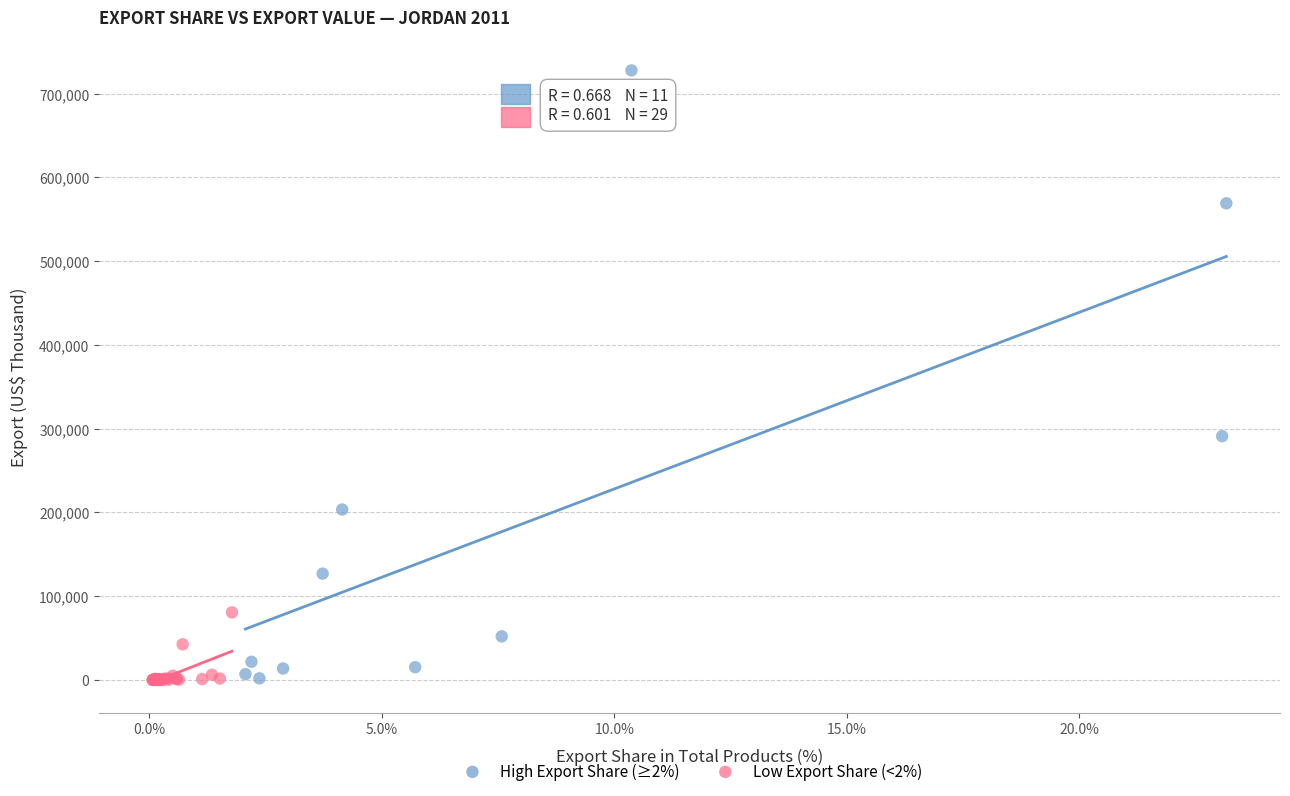

What are all the series names shown in the legend?

High Export Share (≥2%), Low Export Share (<2%)